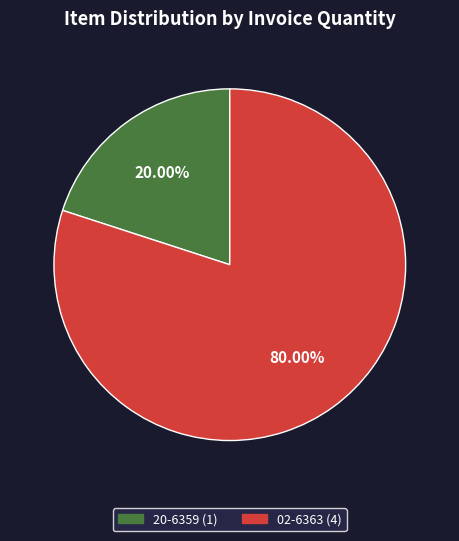

To the nearest percent, what is the combined percentage of 20-6359 and 02-6363?

100%